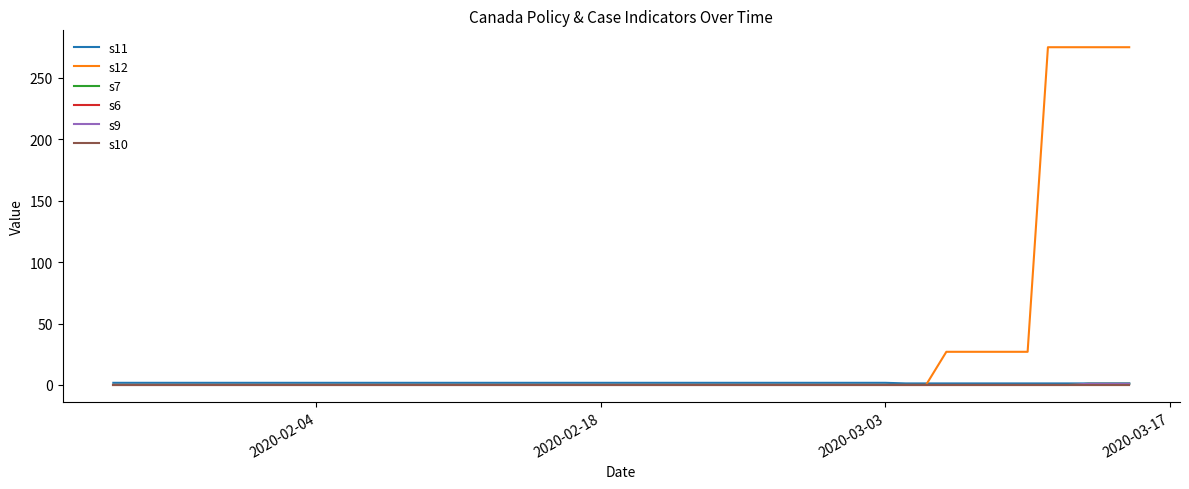

True or false: s11 and s7 cross at least once.

False